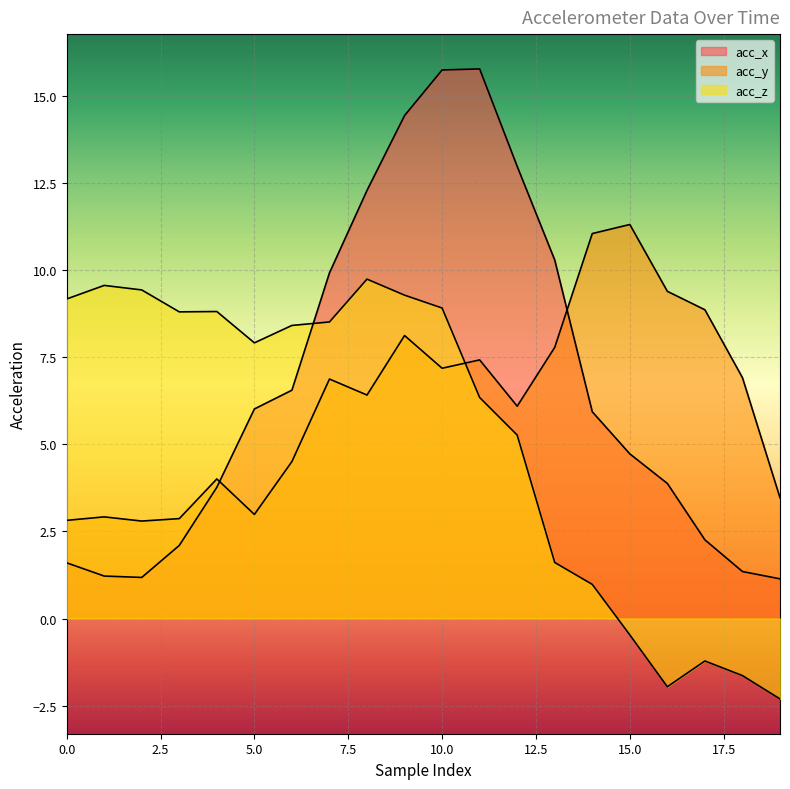

In acc_y, how many points are lower than both neighbors (excluding endpoints)?

5